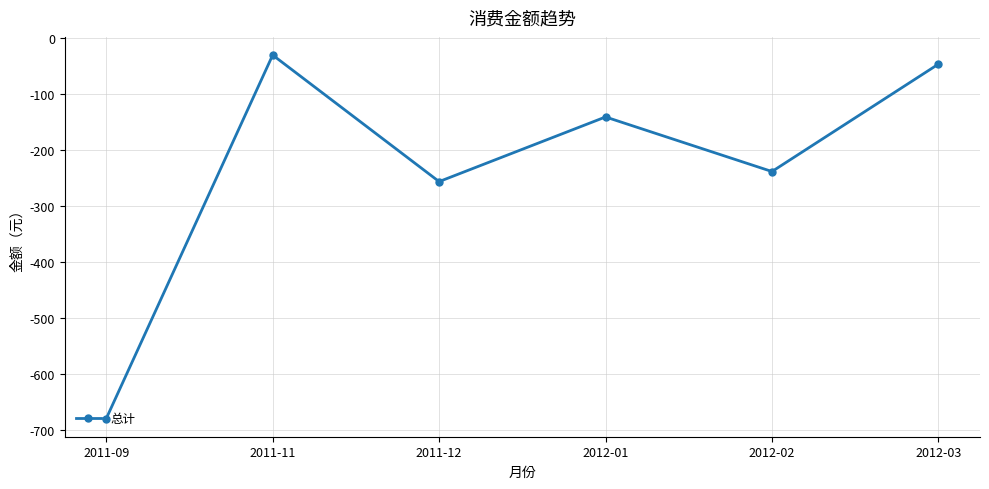

What is the sum of the values at 2012-02 and 2011-09?

-917.6